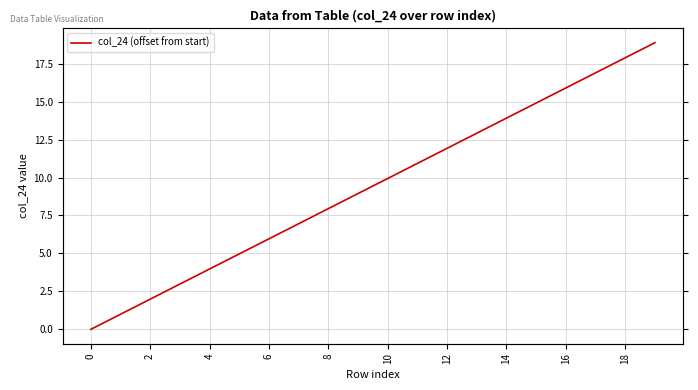

What is the difference between the maximum and second lowest values?

17.9